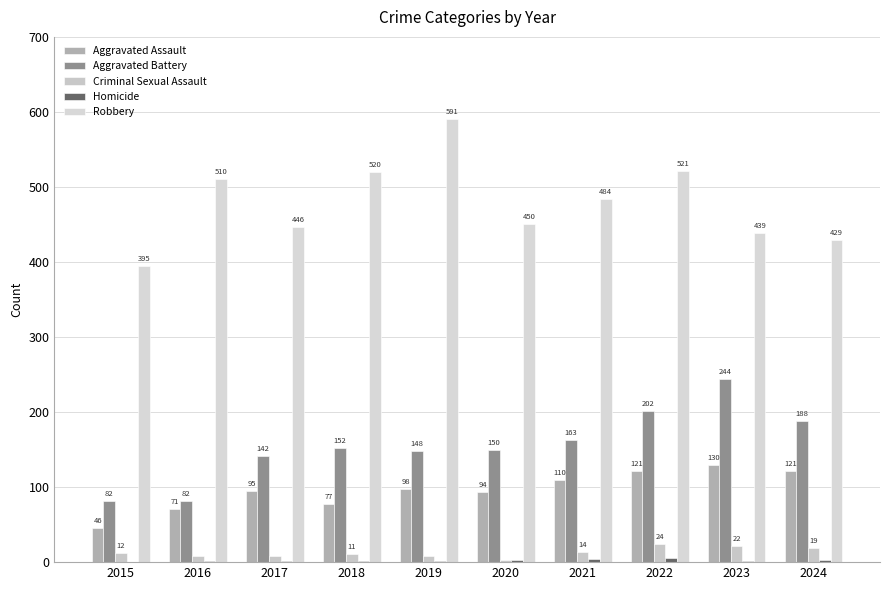

Which series changed the most between 2017 and 2021?

Robbery